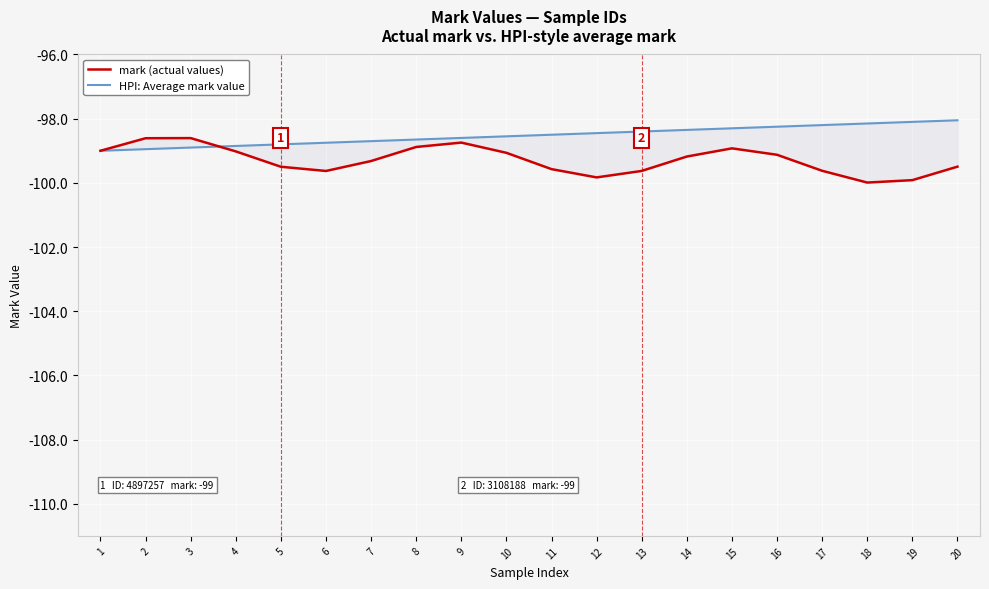

Where is the first local maximum for mark (actual values)?

3